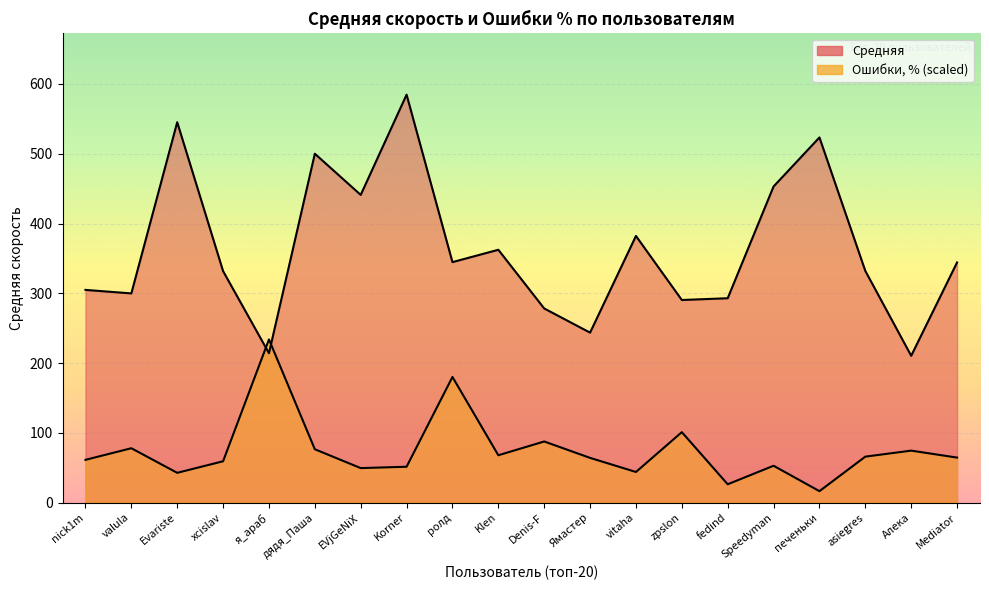

What is the difference between the second highest and second lowest values in the Средняя series?

331.1